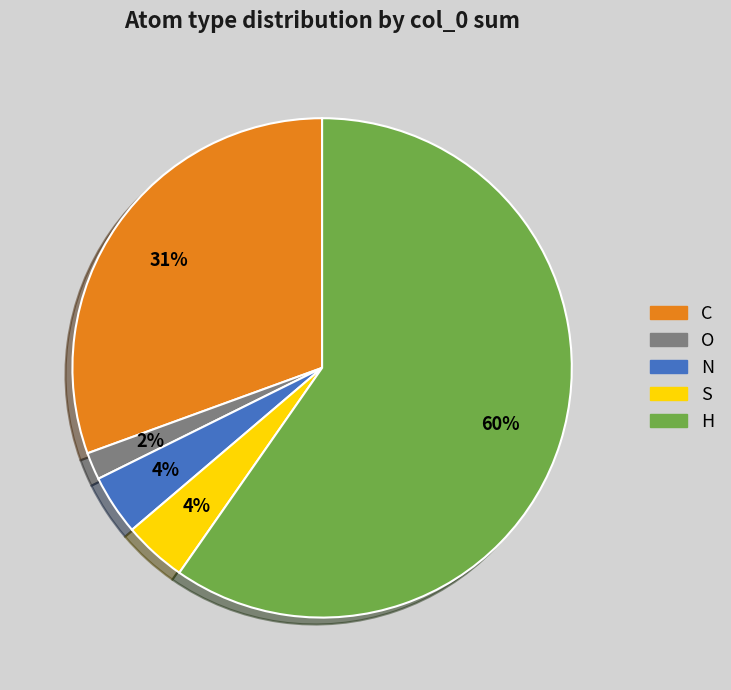

Combined, do O and C account for over 50%?

No